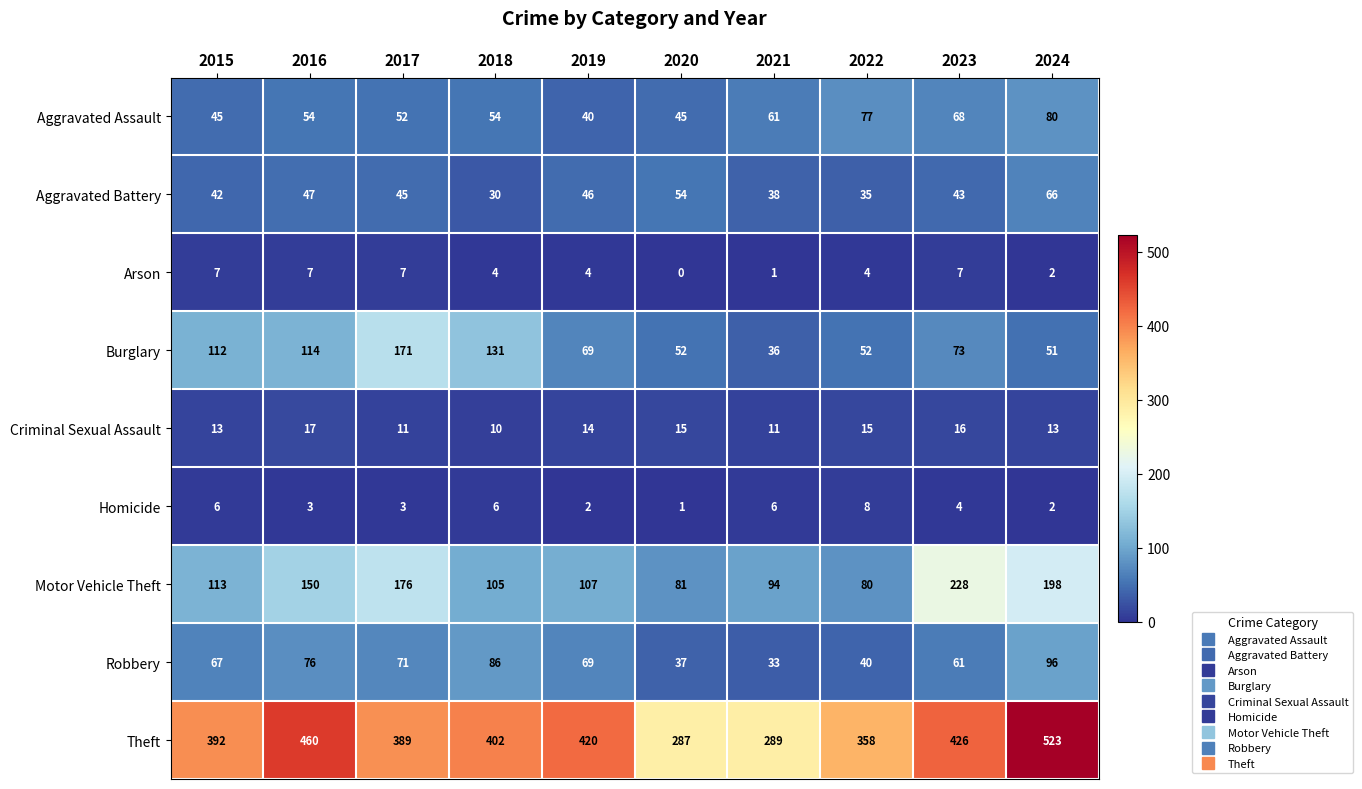

What is the difference between the maximum and minimum values in the Theft series?

236